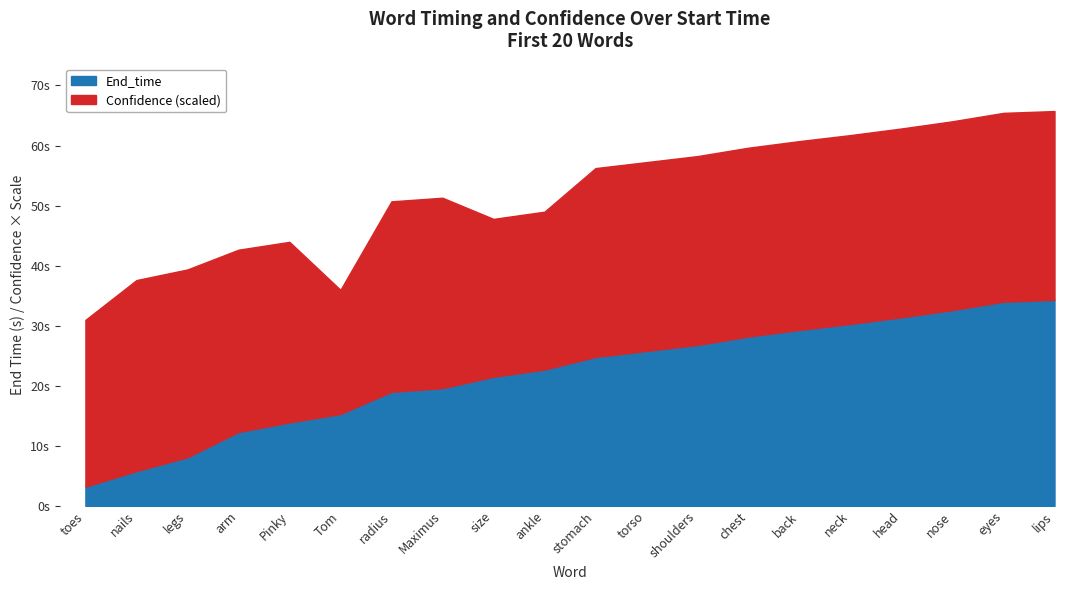

True or false: the data shows 1.9 at legs.

False